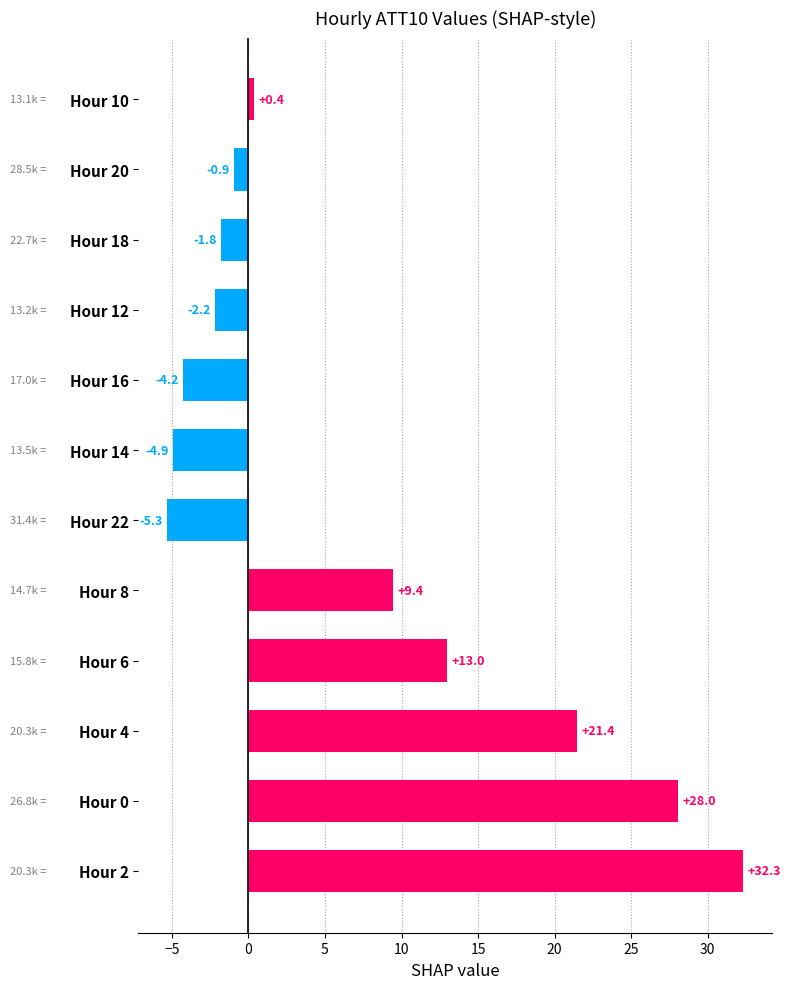

Is it true that the value at Hour 0 is 12.9?

False